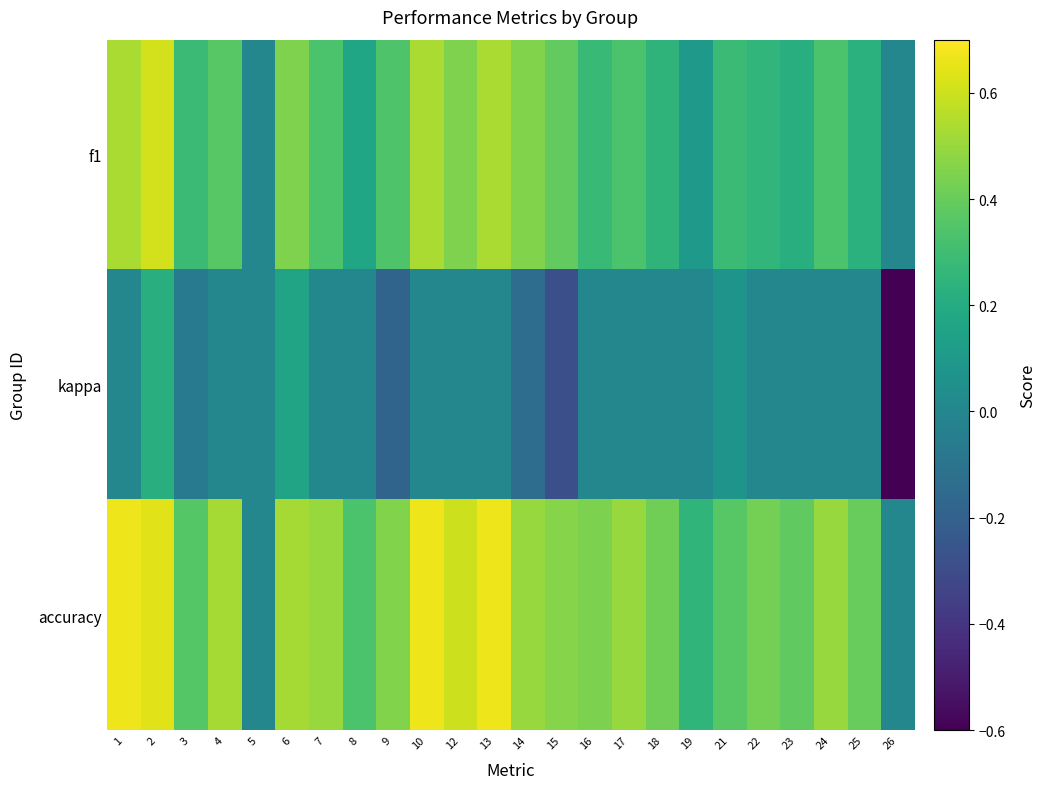

Reading left to right, extract all data points from this chart.

f1: 1=0.5	2=0.6	3=0.3	4=0.4	5=0.0	6=0.4	7=0.3	8=0.2	9=0.3	10=0.5	12=0.5	13=0.5	14=0.5	15=0.4	16=0.3	17=0.3	18=0.2	19=0.1	21=0.3	22=0.3	23=0.2	24=0.3	25=0.2	26=0.0
kappa: 1=0.0	2=0.2	3=-0.1	4=0.0	5=0.0	6=0.2	7=0.0	8=0.0	9=-0.2	10=0.0	12=0.0	13=0.0	14=-0.1	15=-0.3	16=0.0	17=0.0	18=0.0	19=0.0	21=0.1	22=0.0	23=0.0	24=0.0	25=0.0	26=-0.6
accuracy: 1=0.7	2=0.6	3=0.4	4=0.5	5=0.0	6=0.5	7=0.5	8=0.3	9=0.5	10=0.7	12=0.6	13=0.7	14=0.5	15=0.5	16=0.4	17=0.5	18=0.4	19=0.2	21=0.4	22=0.4	23=0.4	24=0.5	25=0.4	26=0.0